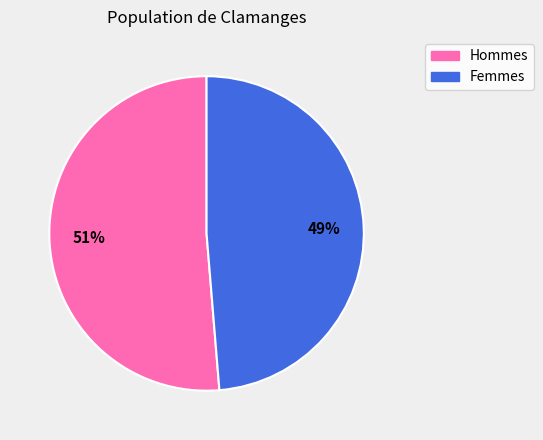

Which slice is the smallest?

Femmes